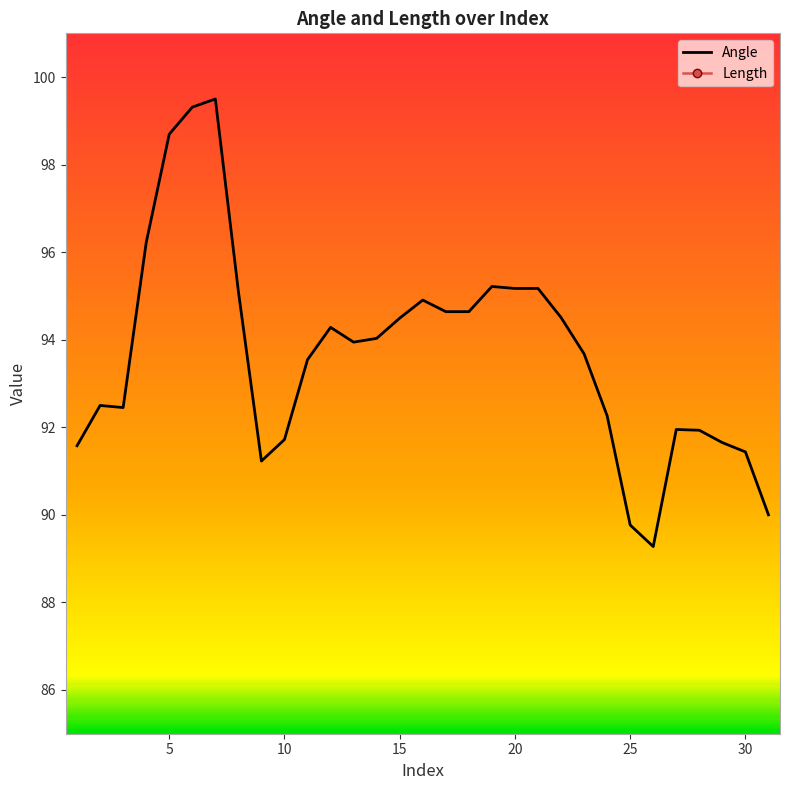

List the series in order of their peak value, highest first.

Angle, Length